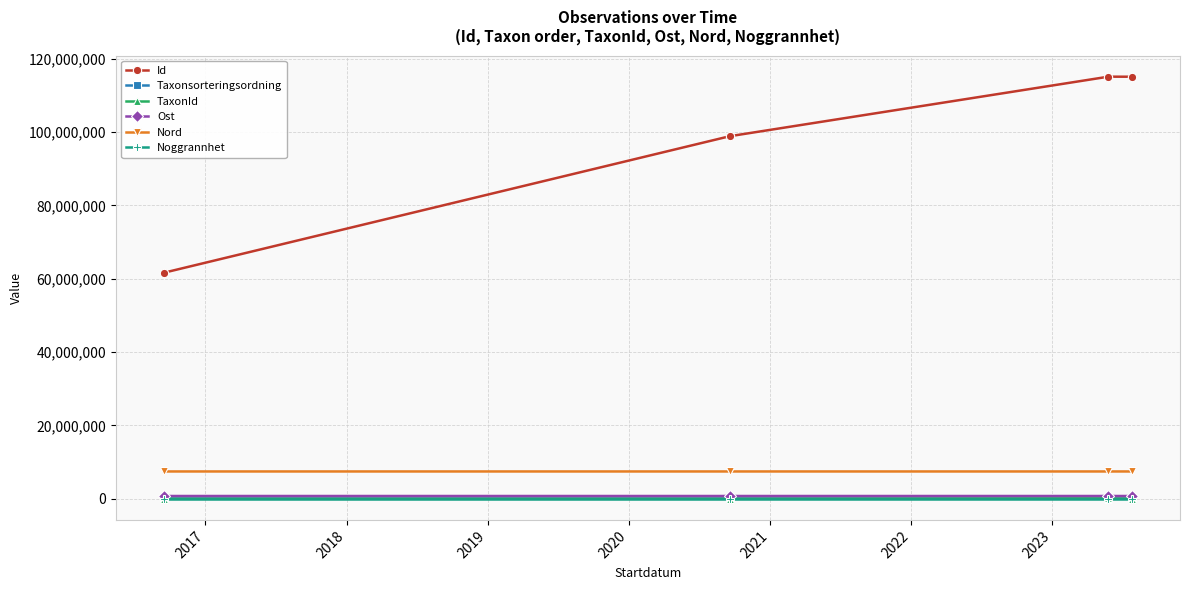

What is the average value of the Taxonsorteringsordning series?

77923.8